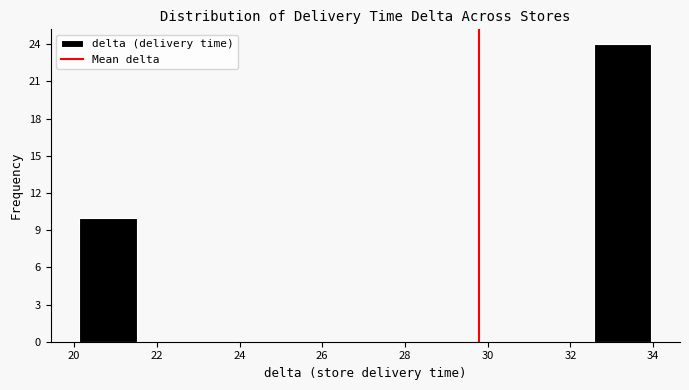

Which range on the x-axis has the tallest bar?

32.6 to 34.0